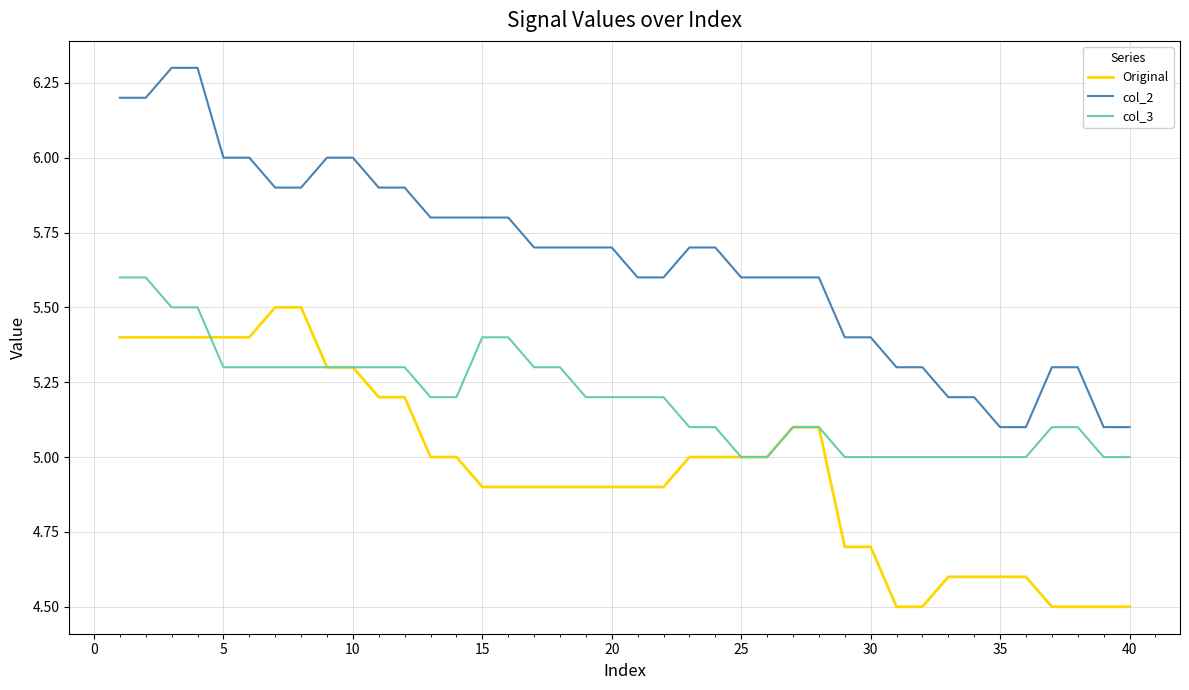

Which series has the widest spread of values?

col_2